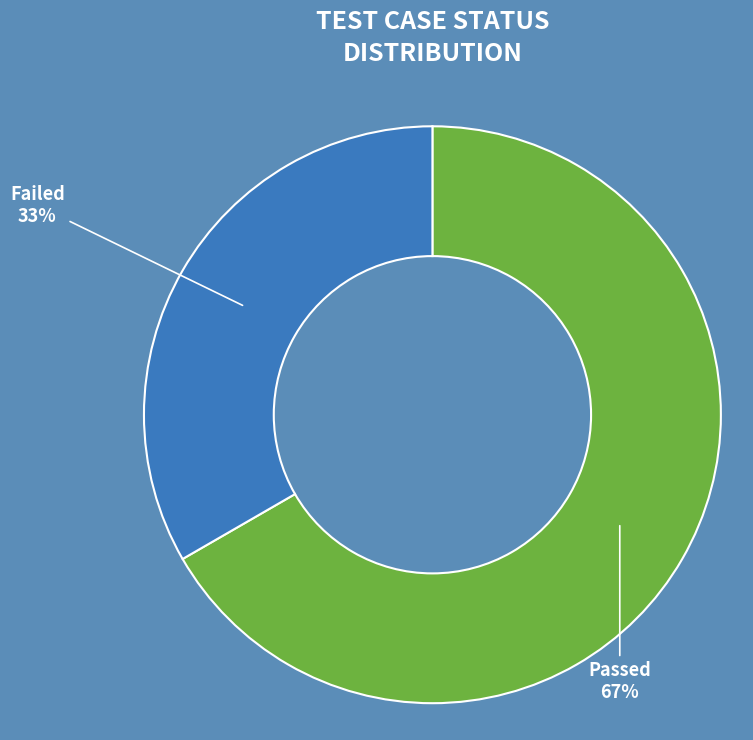

To the nearest percent, what portion does Passed represent?

67%